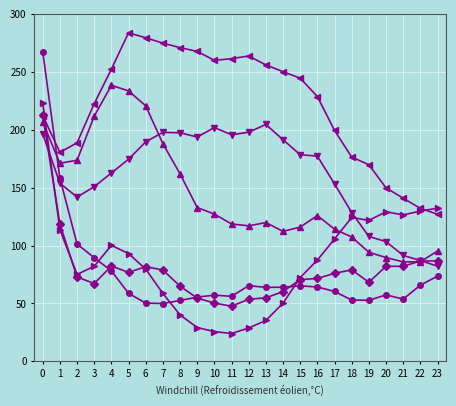

How many categories are shown in the chart?

24